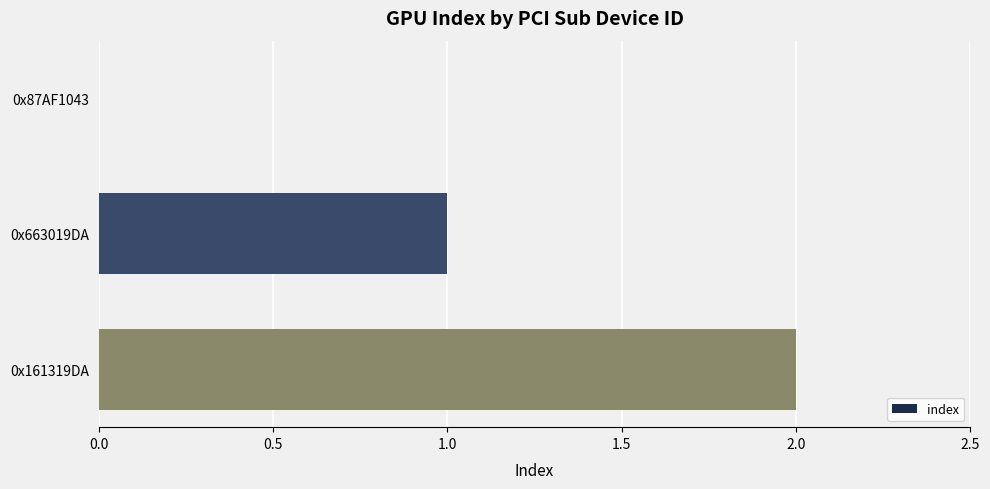

Where is the data nearest to the value 1?

0x663019DA